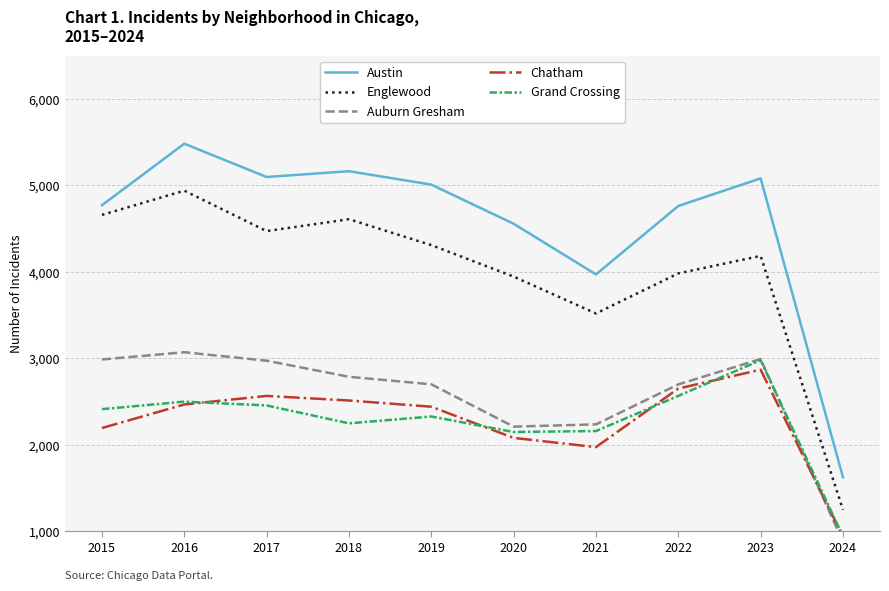

Where is the first local maximum for Grand Crossing?

2016